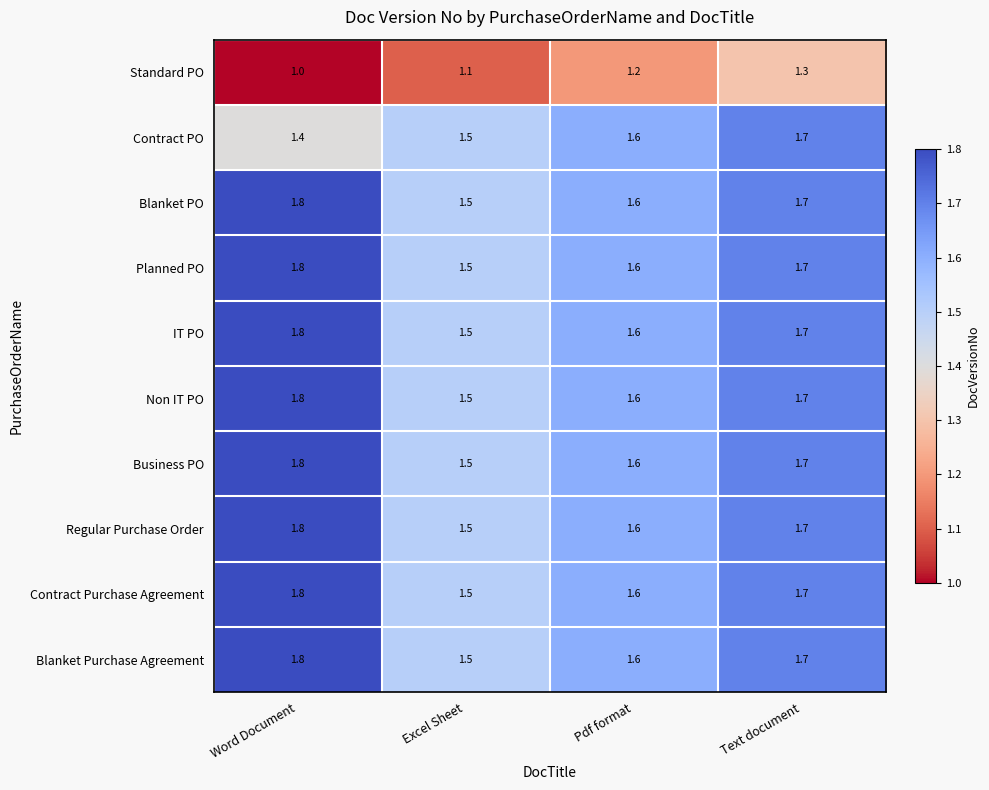

What is the difference between the highest and lowest values at Text document?

0.4